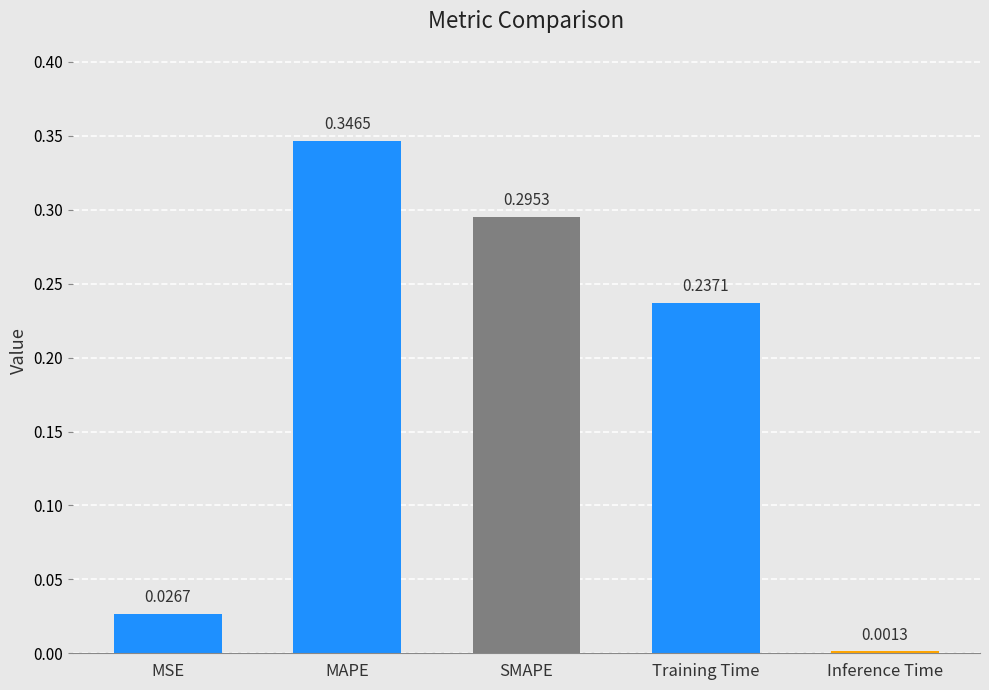

What is the change in value from SMAPE to Inference Time?

-0.3